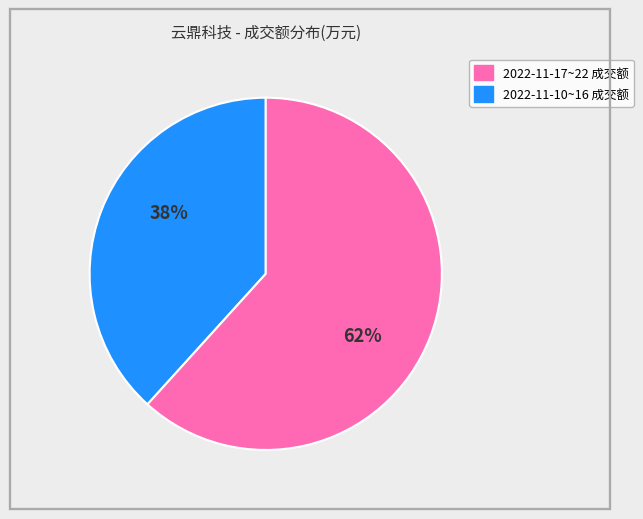

Is there a majority slice in this chart?

Yes